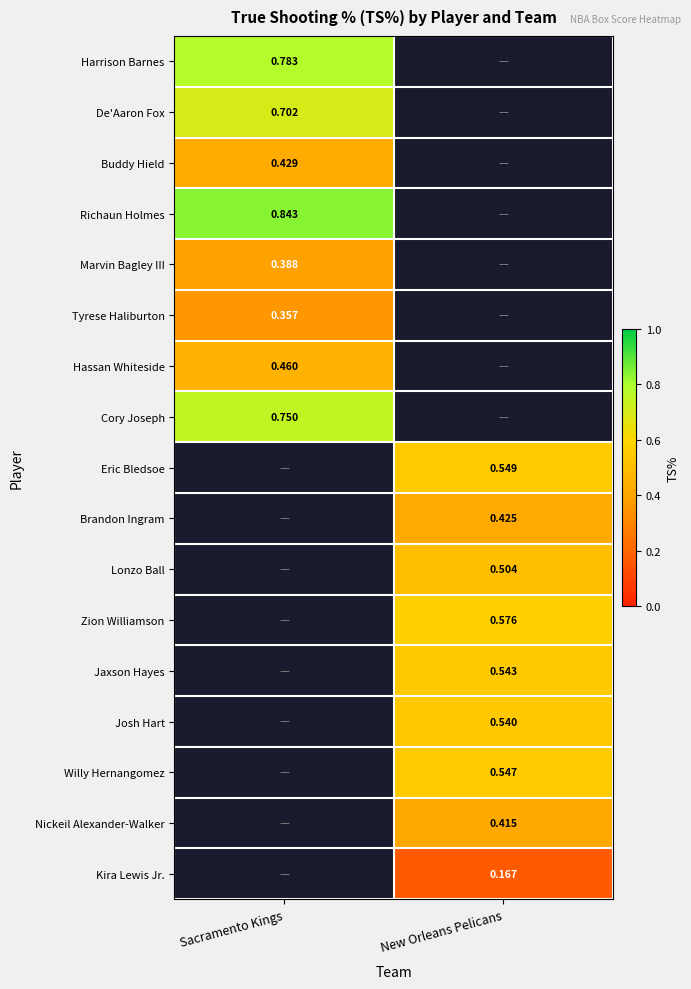

Is the value of Nickeil Alexander-Walker at New Orleans Pelicans greater than the value of Hassan Whiteside at Sacramento Kings?

No